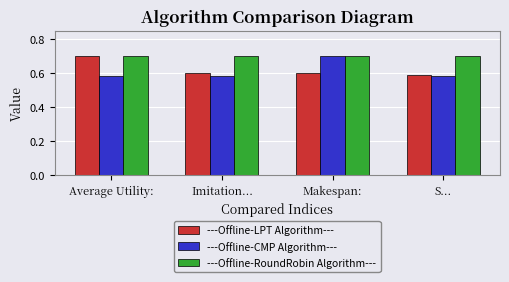

What is the difference between the ---Offline-CMP Algorithm--- values at Makespan: and S...?

0.1